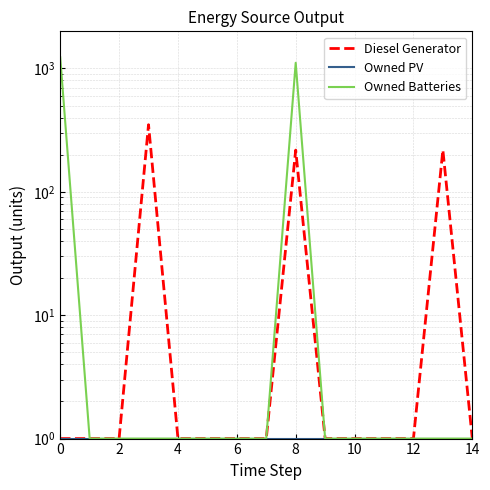

How many interior local peaks does the Owned Batteries series have?

1